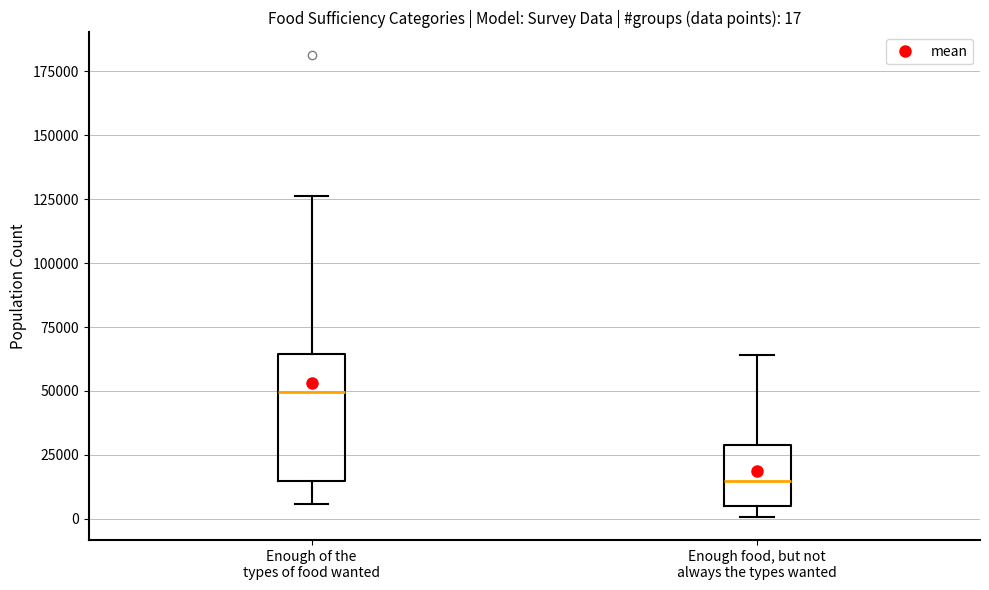

Which box has the lowest median line?

Enough food, but not always the types wanted